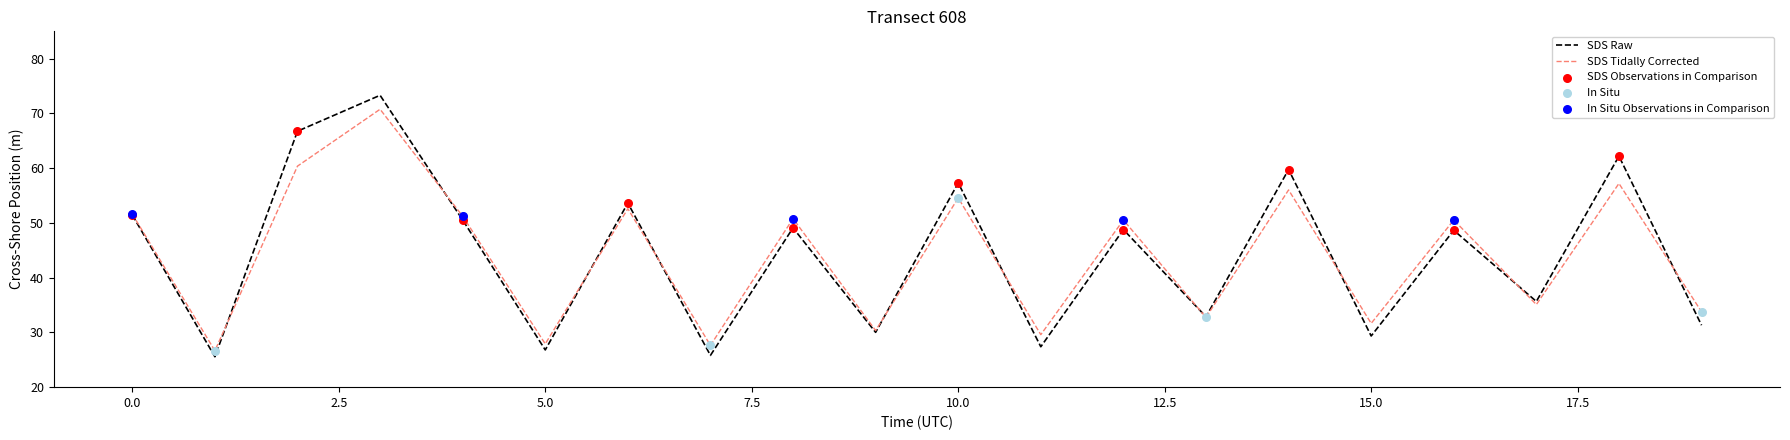

Which series has the largest range (max minus min)?

SDS Raw